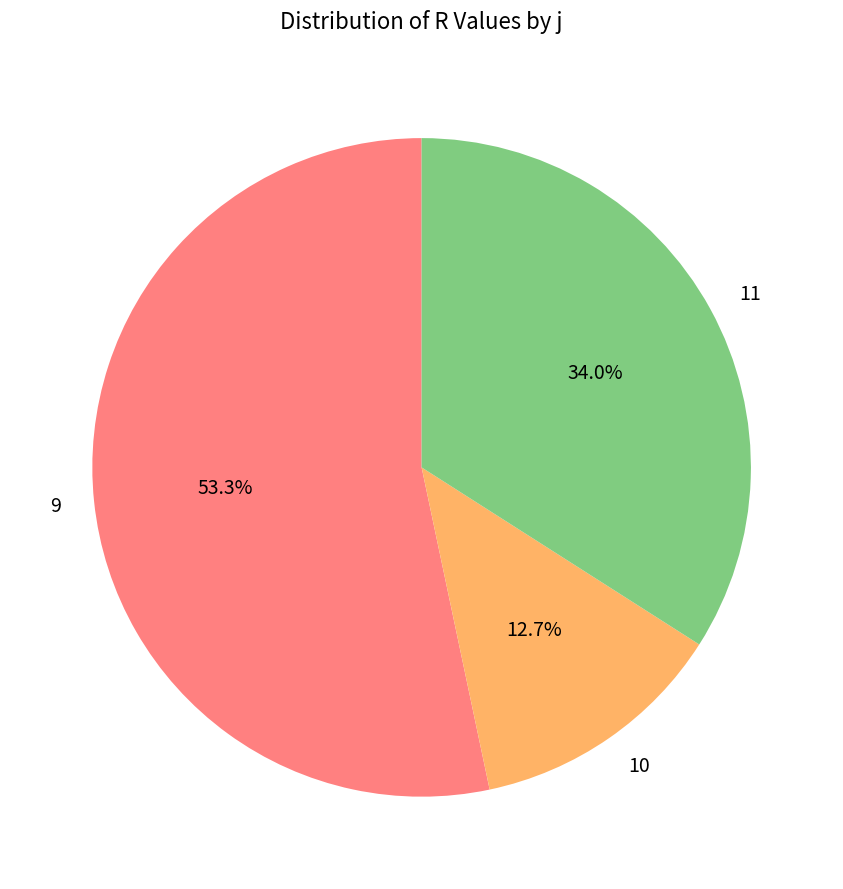

Between 10 and 9, which is larger?

9